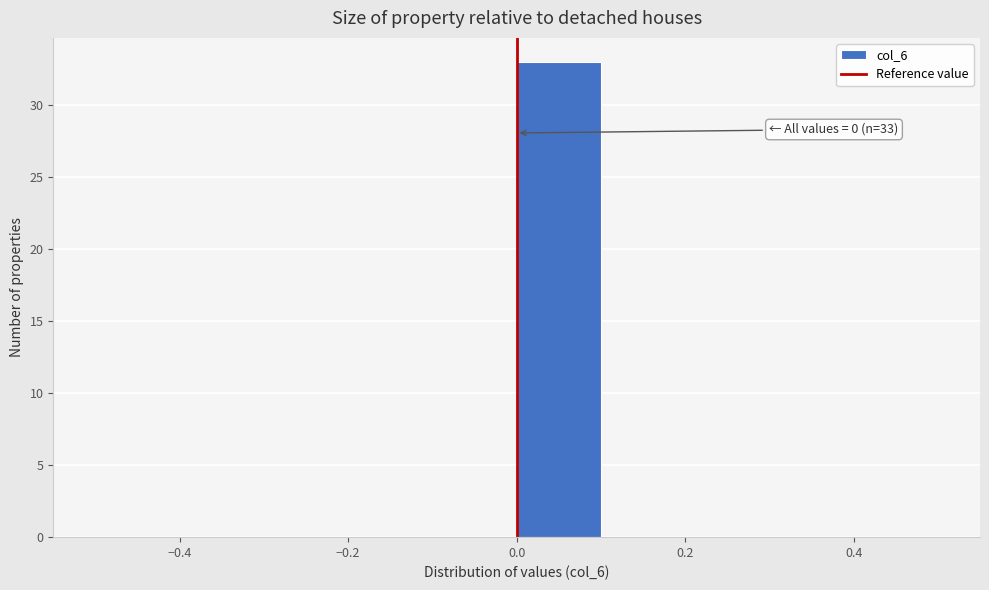

Which range on the x-axis has the tallest bar?

0.0 to 0.1